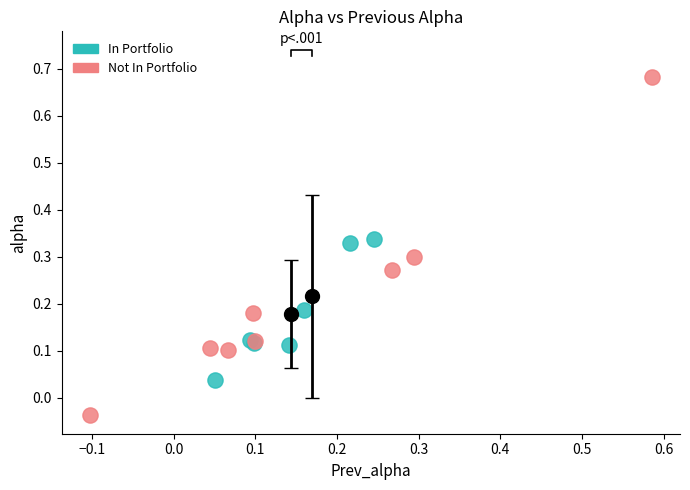

Which series has the largest Y range (max minus min)?

Not In Portfolio